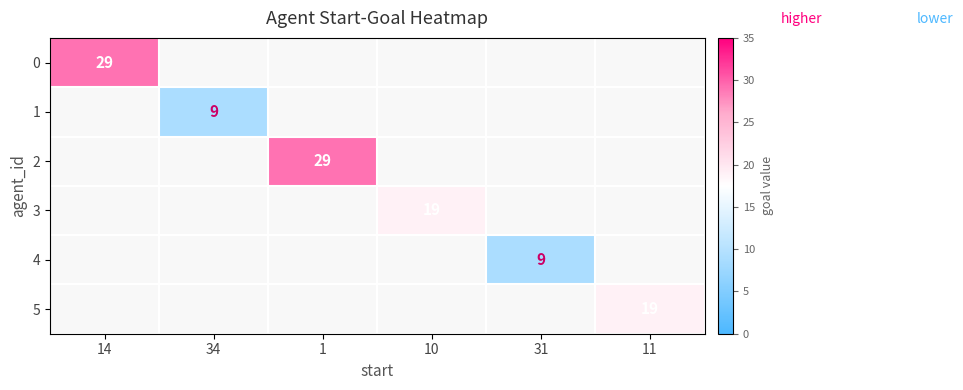

True or false: 0 has a value of 29 at 14.

True